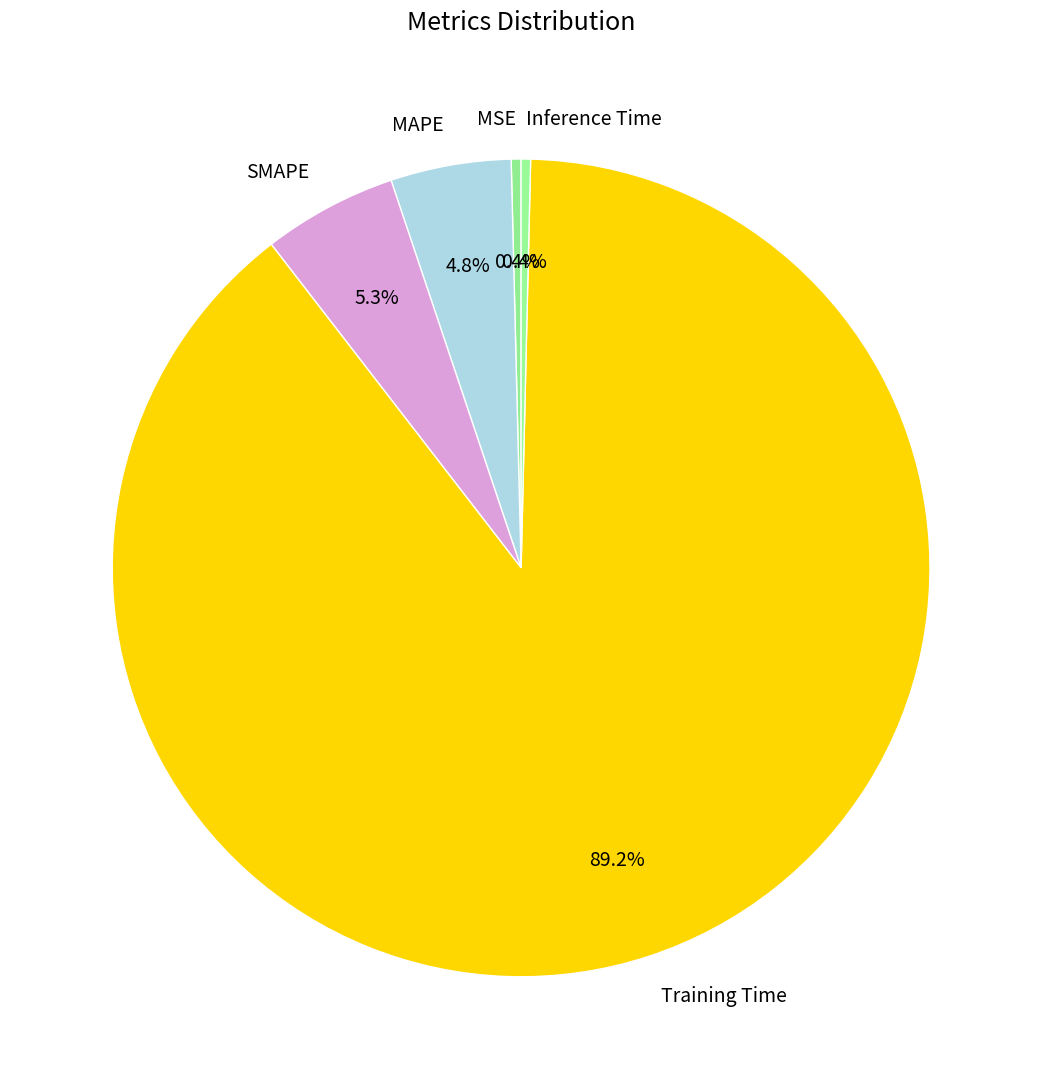

Which slice is the largest?

Training Time